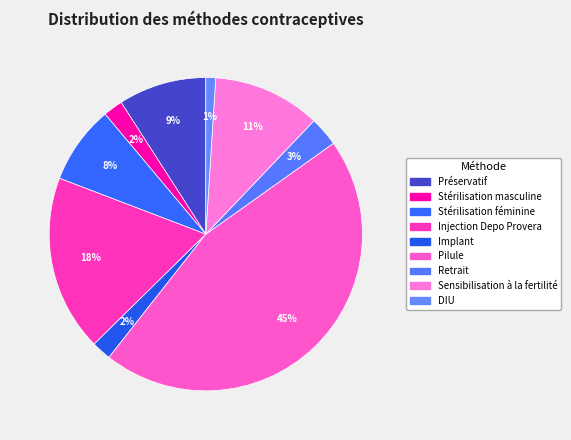

How many slices are in this pie chart?

9